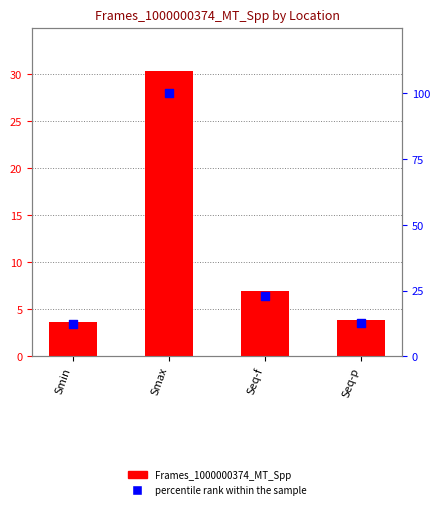

What are all the series names shown in the legend?

Frames_1000000374_MT_Spp, percentile rank within the sample